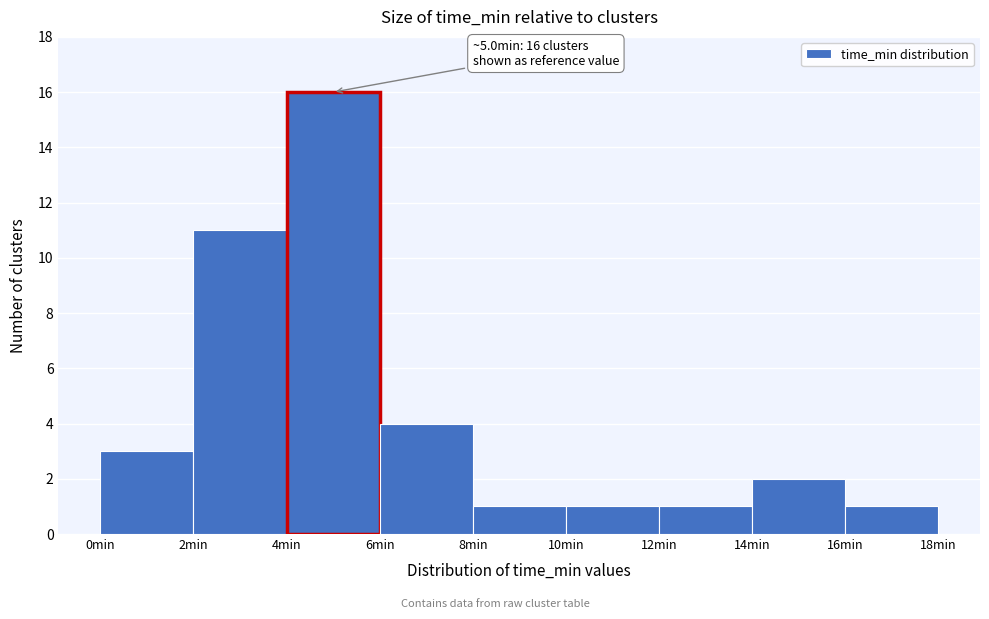

Which range on the x-axis has the tallest bar?

4 to 6